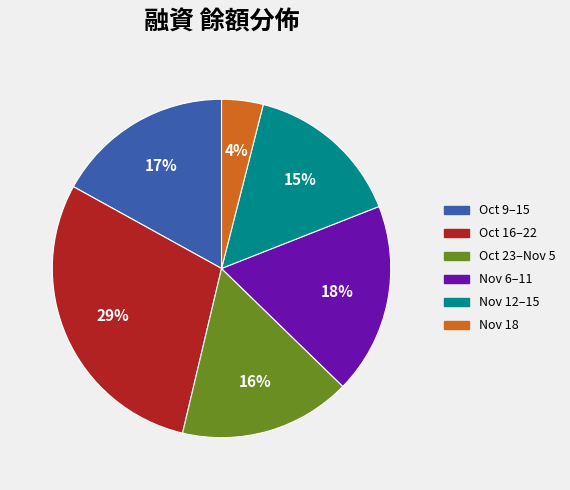

How many segments does this pie chart have?

6